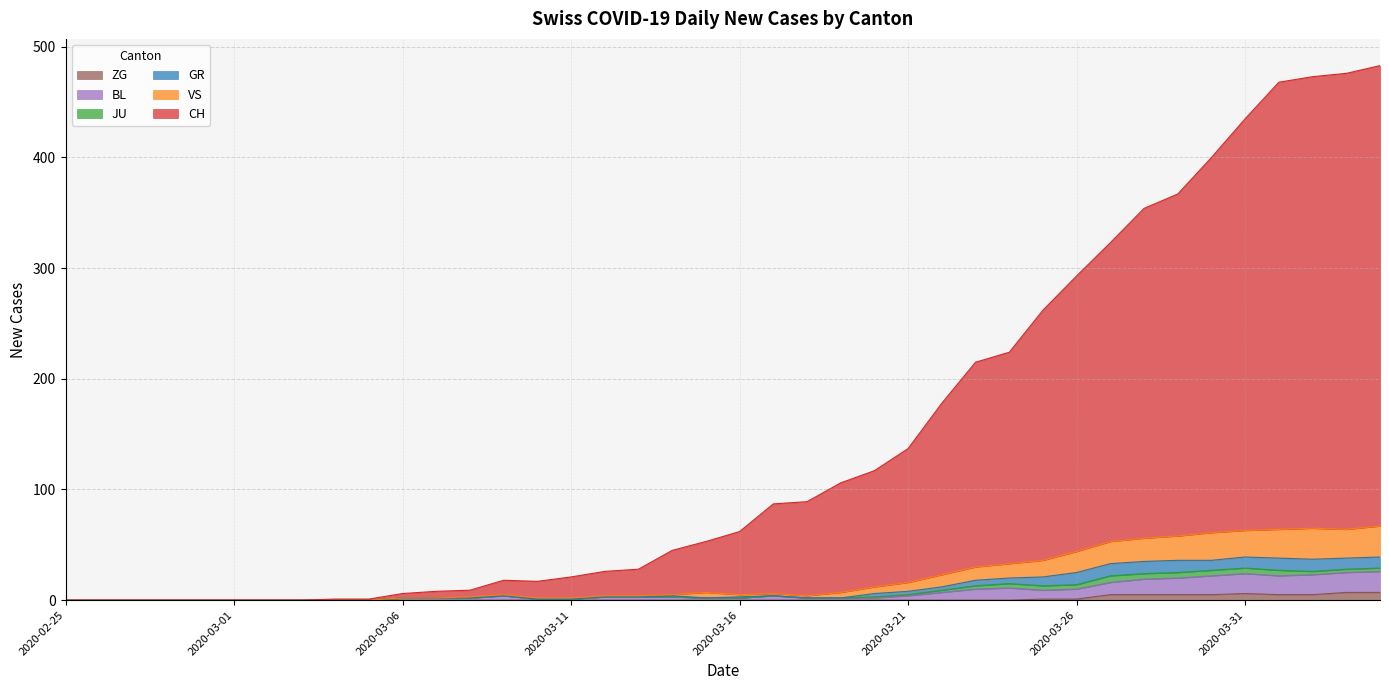

At how many categories does at least one series exceed 199?

13